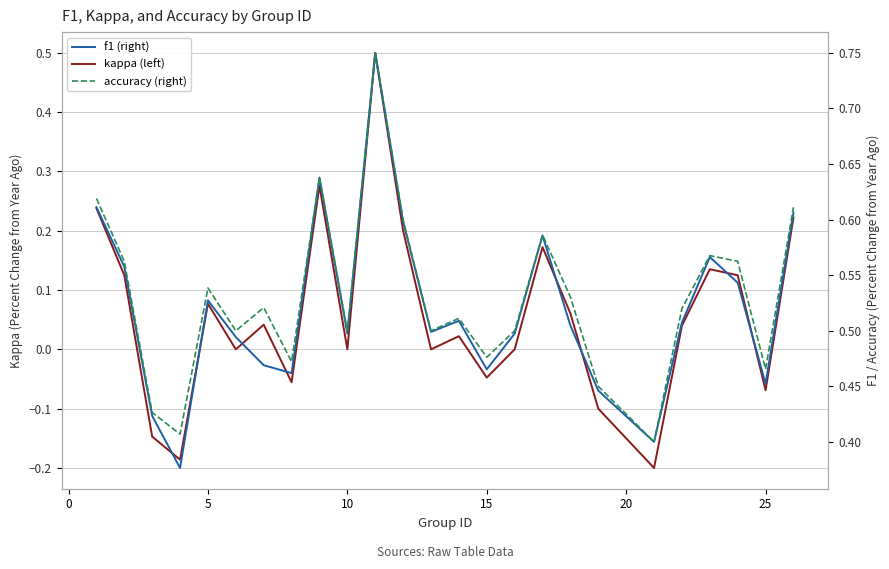

True or false: f1 (right) and accuracy (right) cross at least once.

False